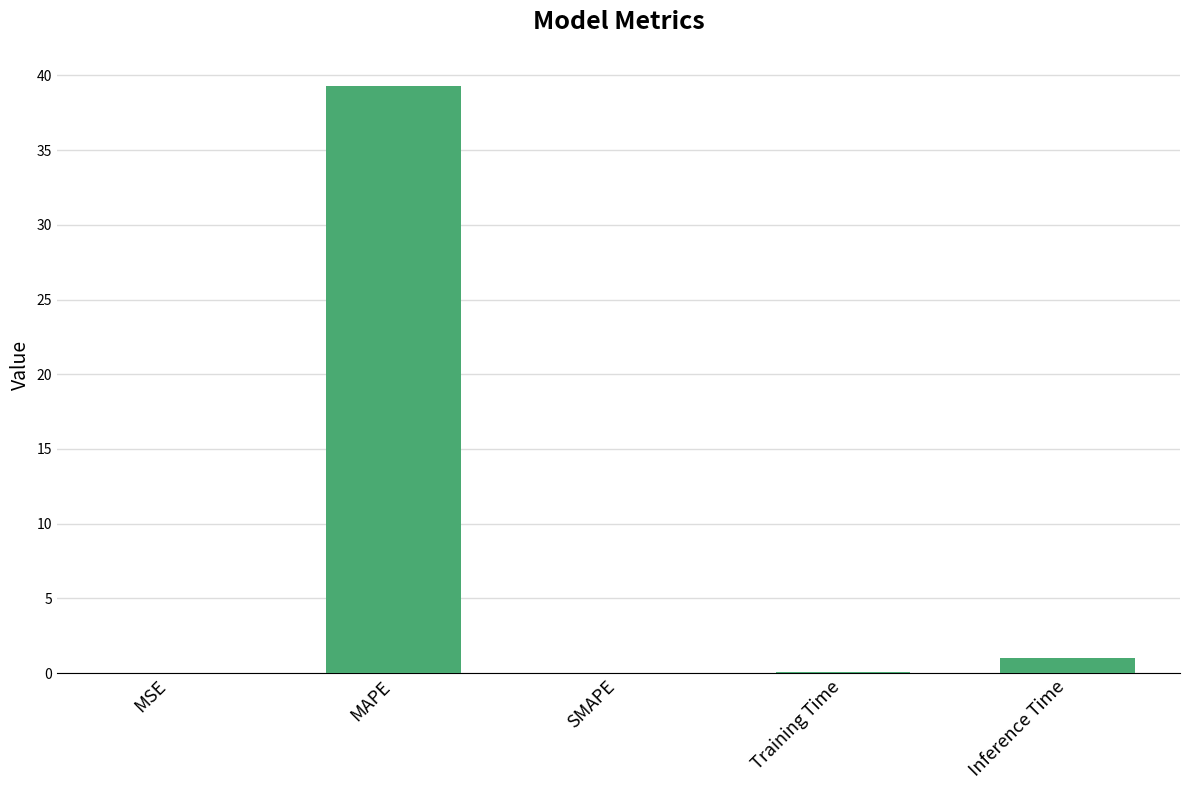

What is the maximum value shown in the chart?

39.3